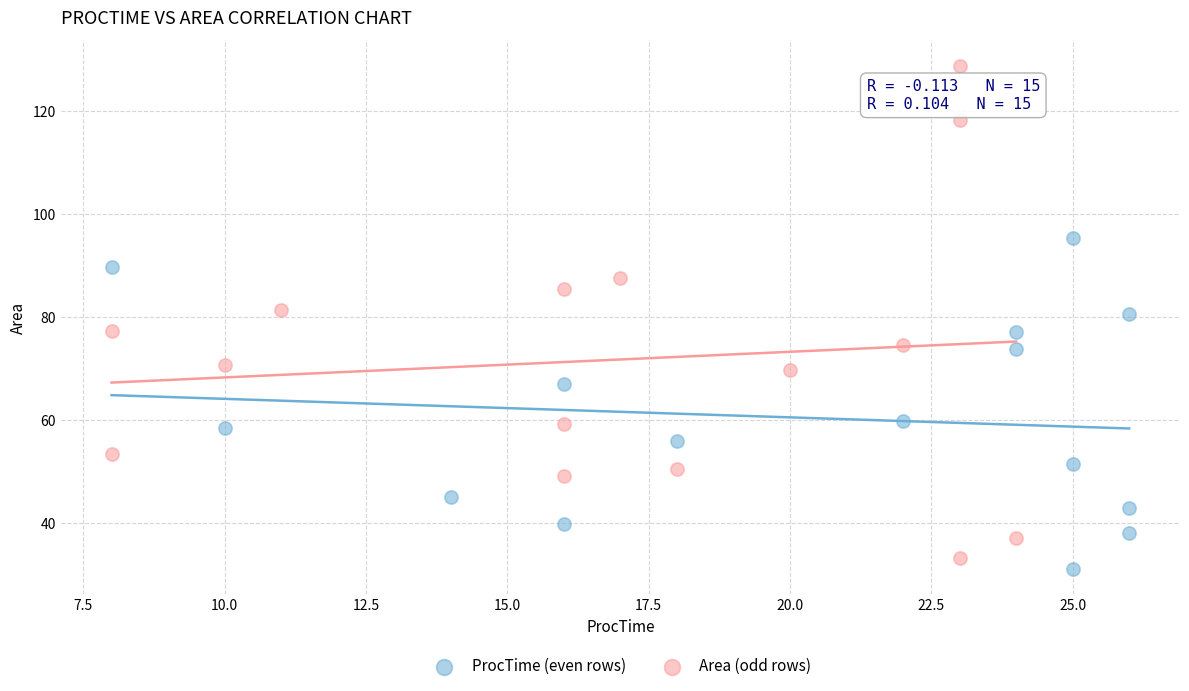

Which series has the widest spread of Y values?

Area (odd rows)